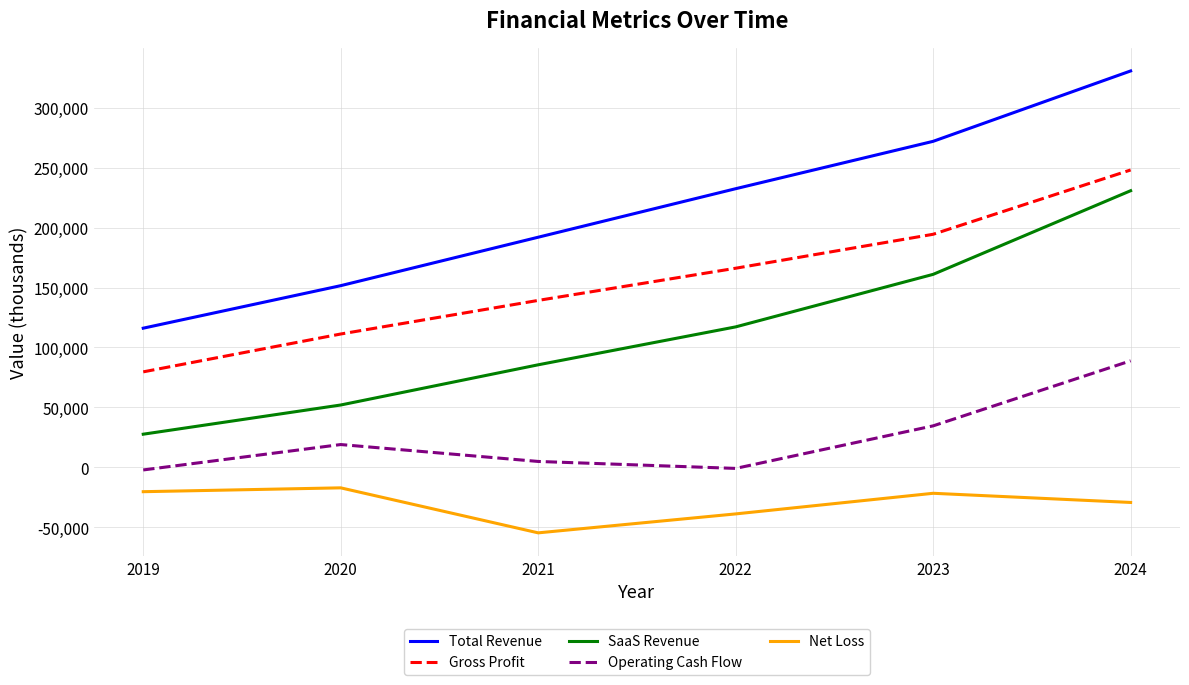

Is the value of Total Revenue at 2019 greater than the value of SaaS Revenue at 2020?

Yes